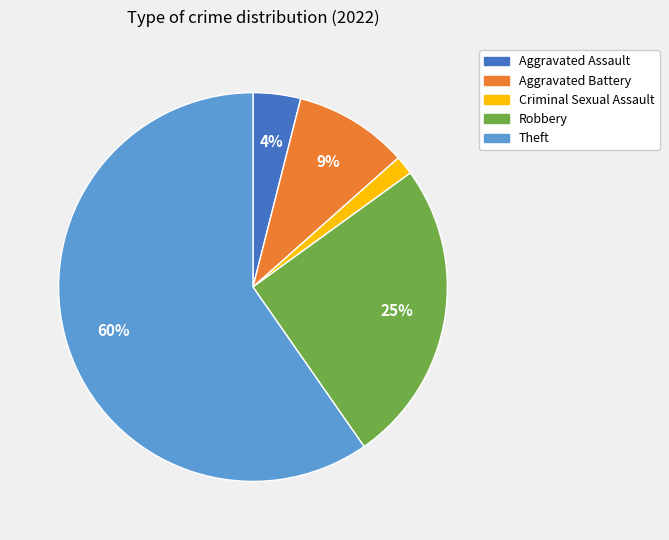

To the nearest percent, what is the difference between the largest and smallest slice percentages?

58%